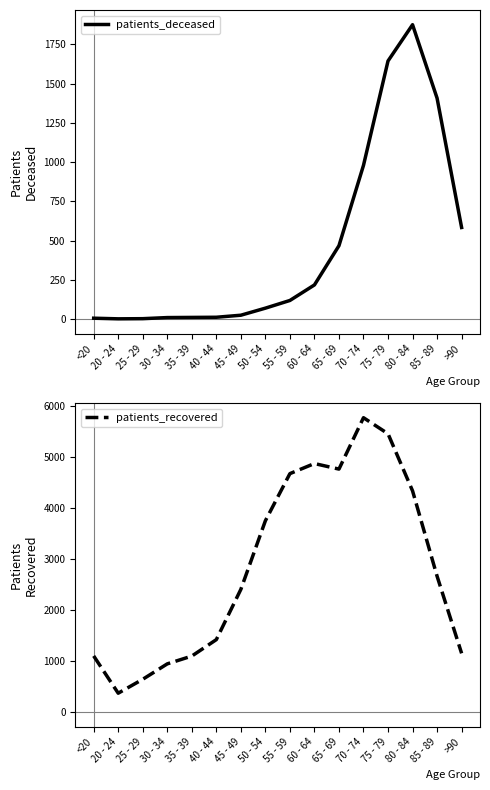

What is the minimum value for patients_recovered?

369